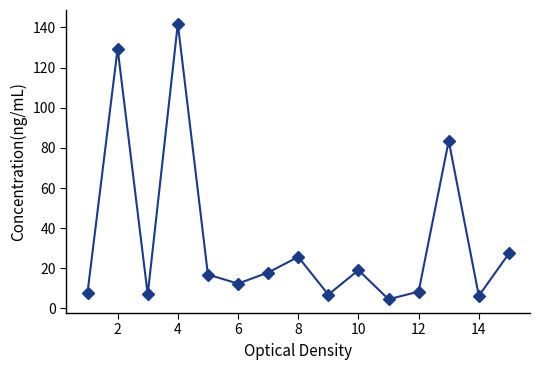

How many interior local peaks (higher than both neighbors) does the data have?

5